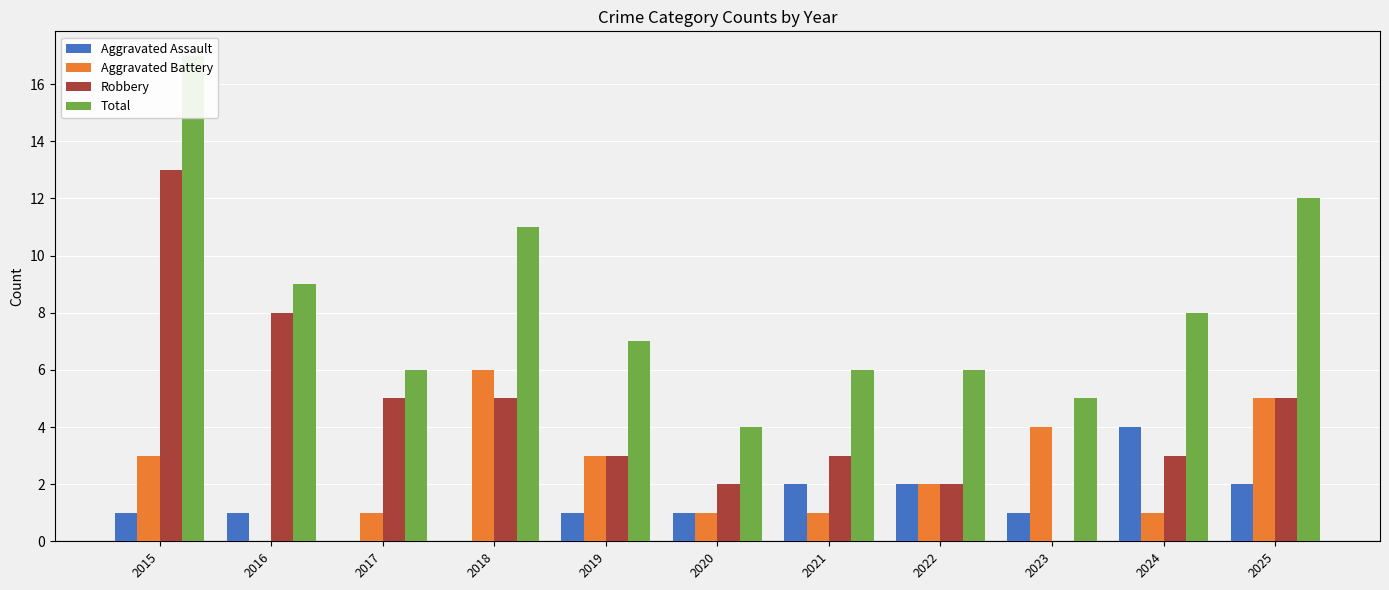

Reading right to left, extract all data points from this chart.

Aggravated Assault: 2	4	1	2	2	1	1	0	0	1	1
Aggravated Battery: 5	1	4	2	1	1	3	6	1	0	3
Robbery: 5	3	0	2	3	2	3	5	5	8	13
Total: 12	8	5	6	6	4	7	11	6	9	17